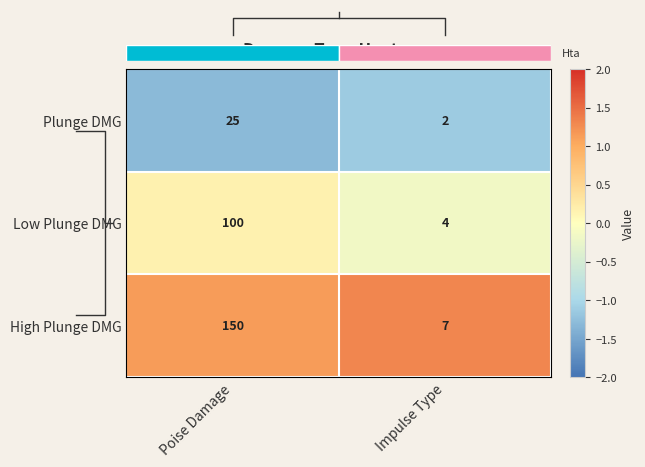

Is the value of High Plunge DMG at Poise Damage greater than the value of Plunge DMG at Impulse Type?

Yes